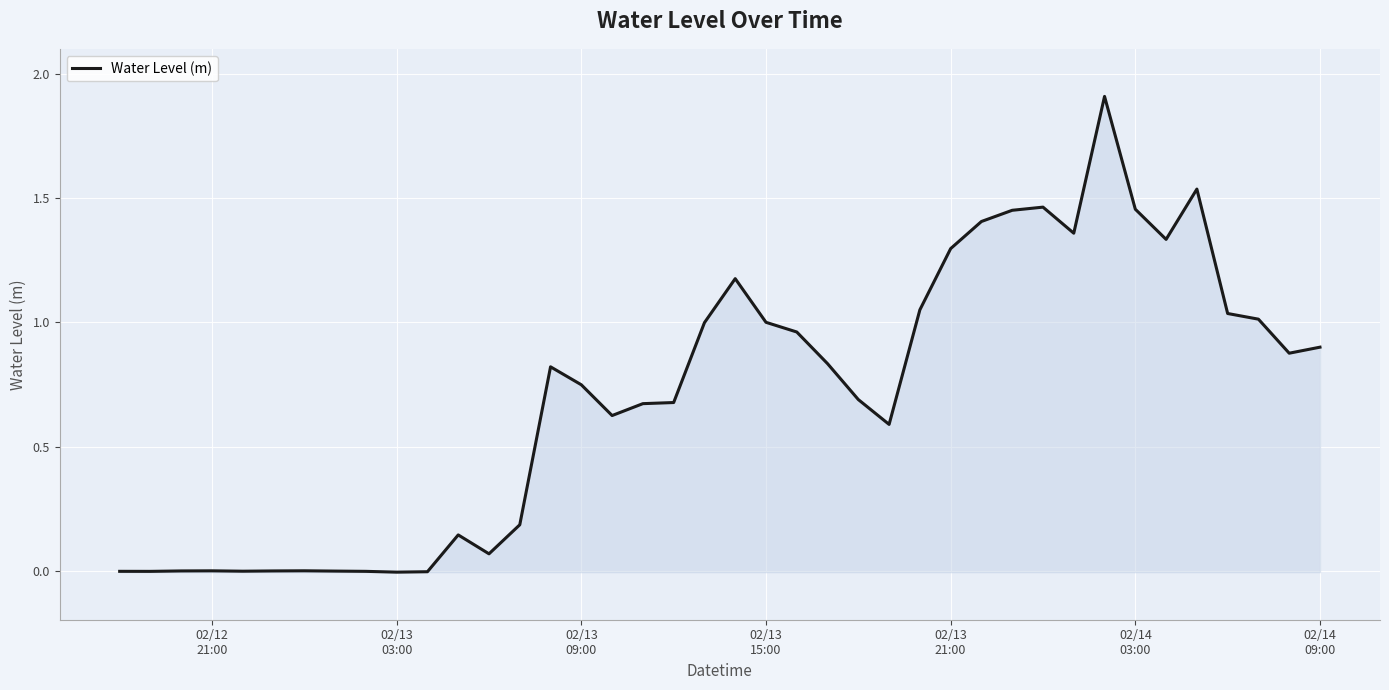

What is the maximum value shown in the chart?

1.9